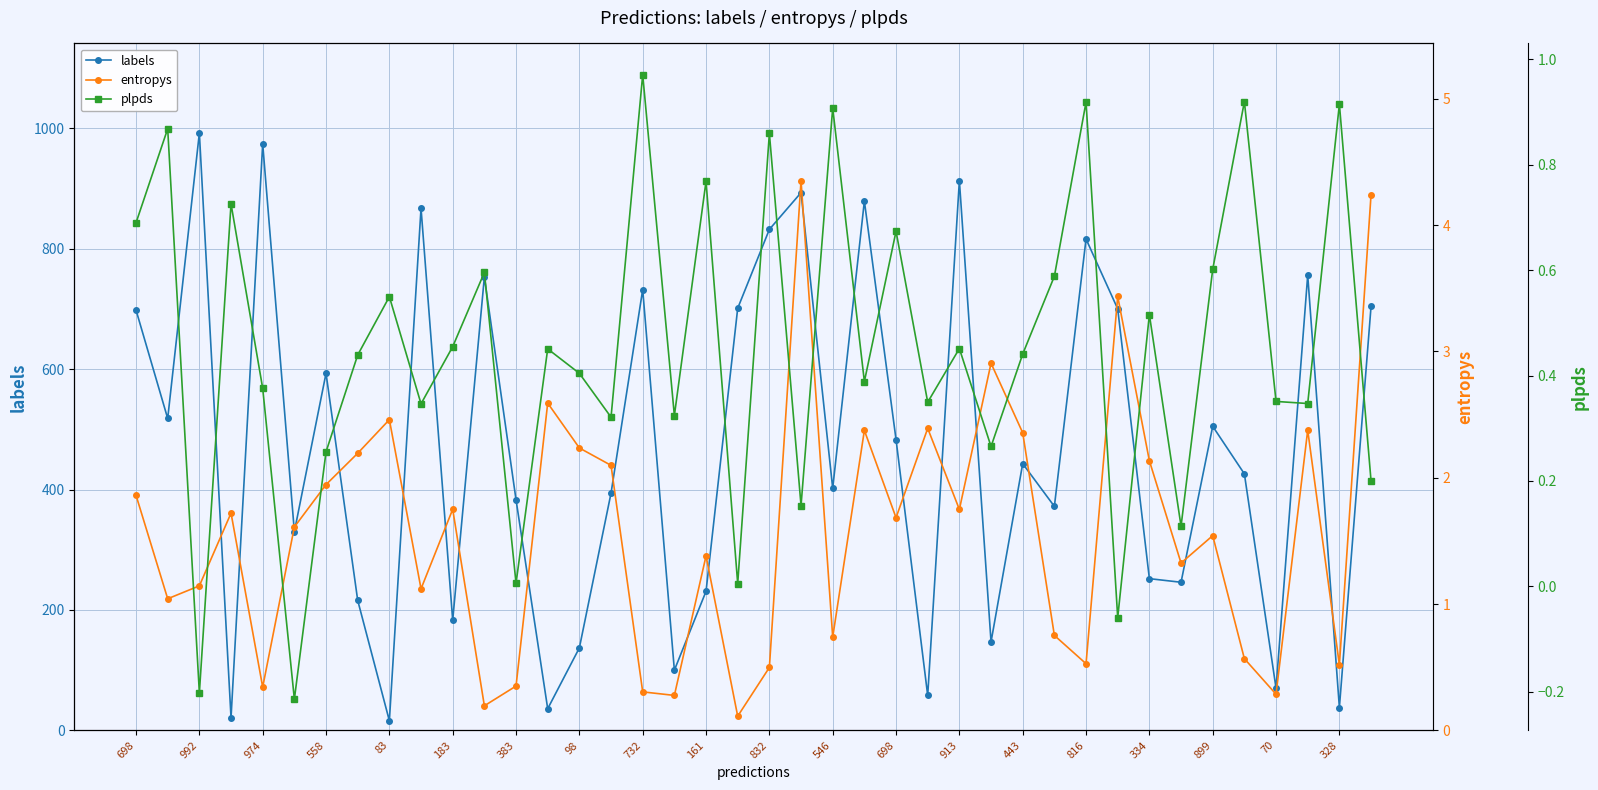

True or false: labels has a value of 426.0 at 35.

True